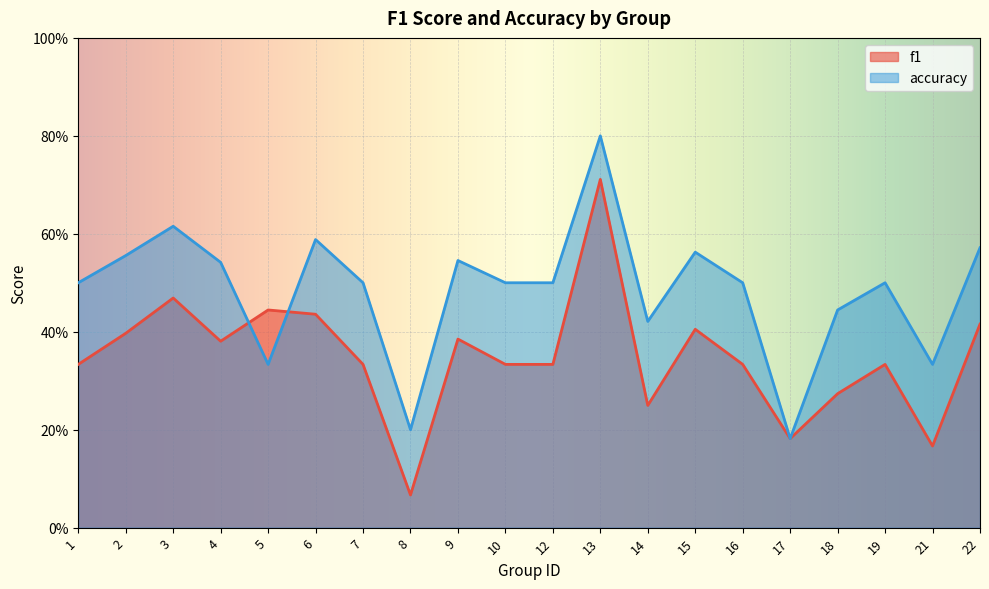

What are all the series names shown in the legend?

f1, accuracy